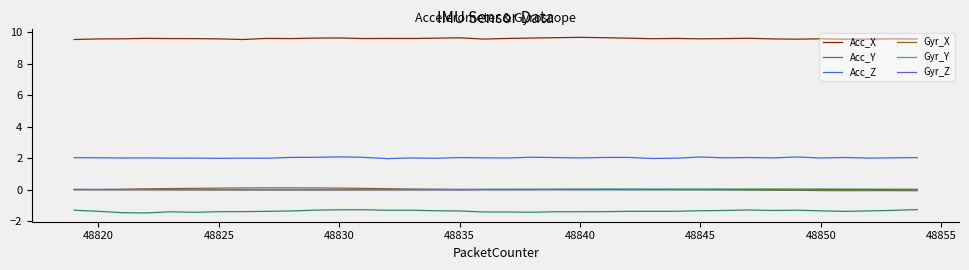

True or false: Acc_X and Gyr_Z intersect in this chart.

False